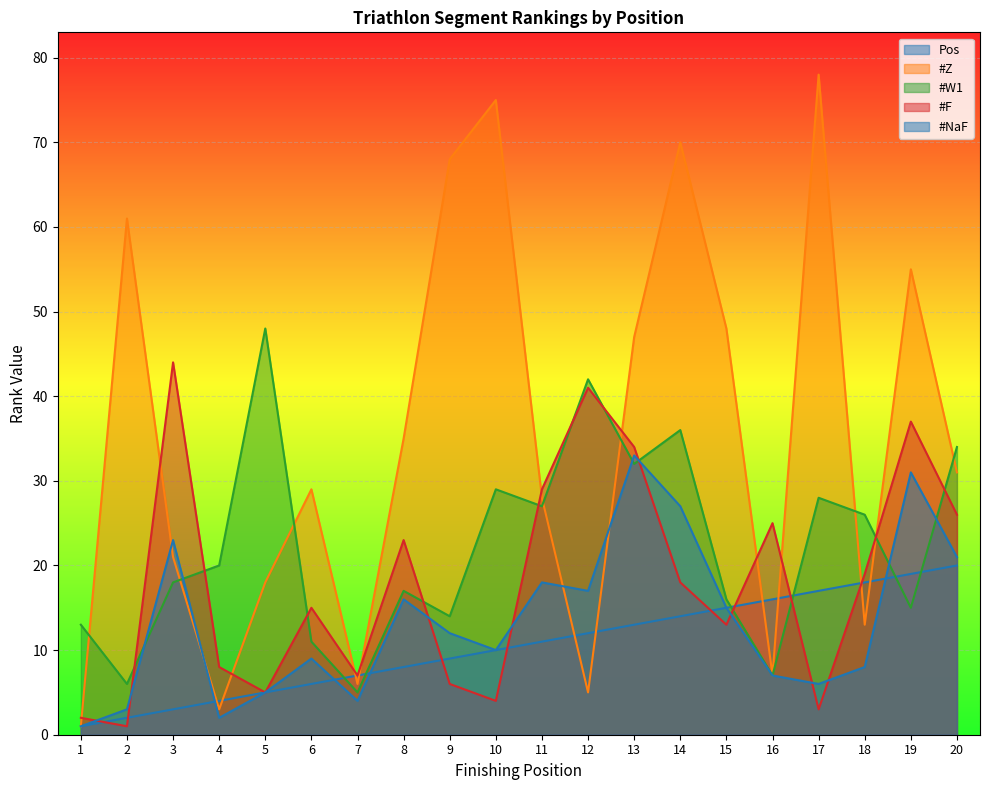

Where is #Z nearest to the value 39?

8